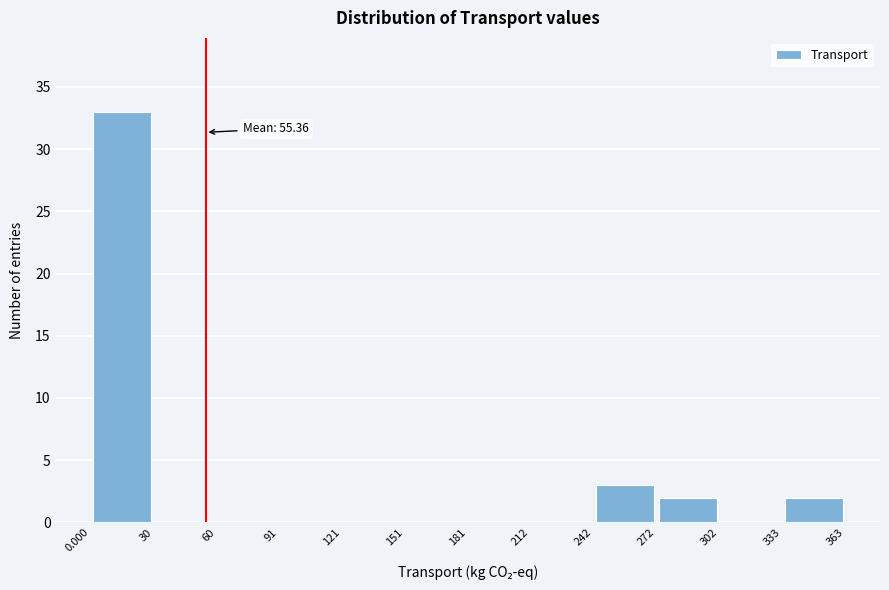

Which range on the x-axis has the tallest bar?

0.000 to 30